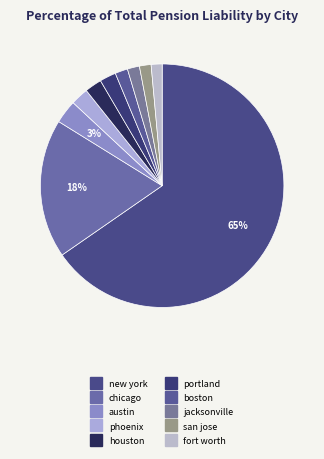

How many segments does this pie chart have?

10